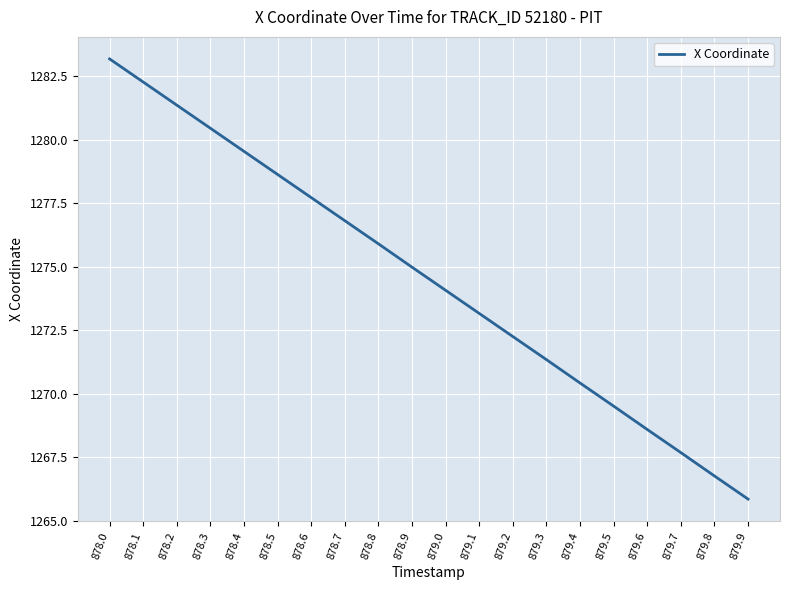

Rank the categories by value from highest to lowest.

878.0, 878.1, 878.2, 878.3, 878.4, 878.5, 878.6, 878.7, 878.8, 878.9, 879.0, 879.1, 879.2, 879.3, 879.4, 879.5, 879.6, 879.7, 879.8, 879.9